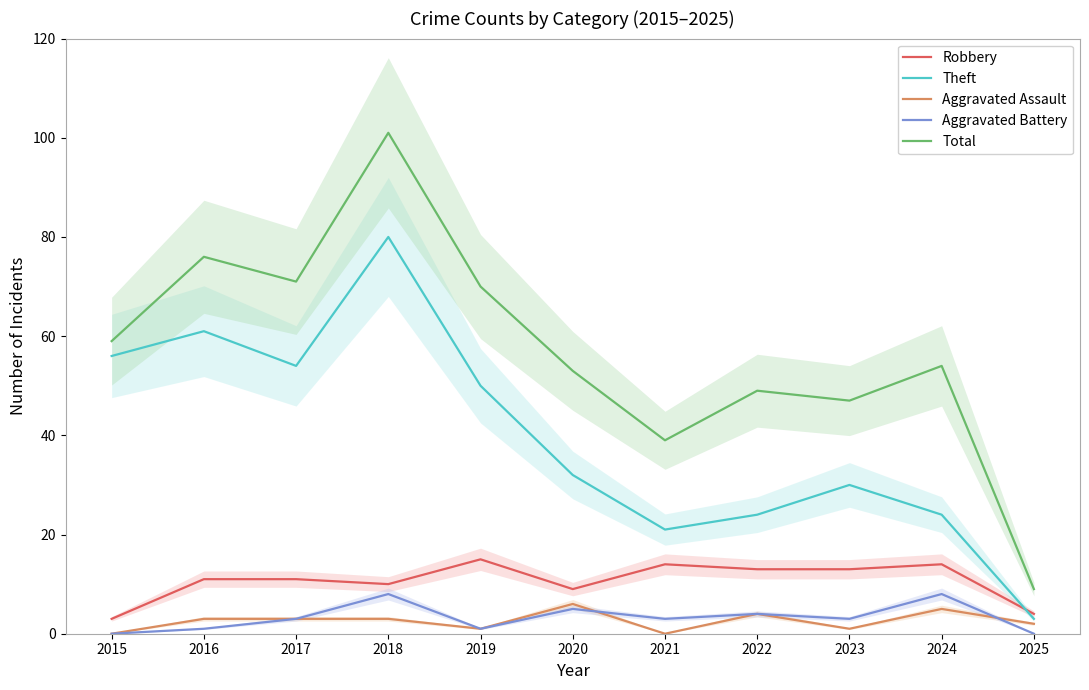

How many positive values does the Aggravated Assault series have?

9